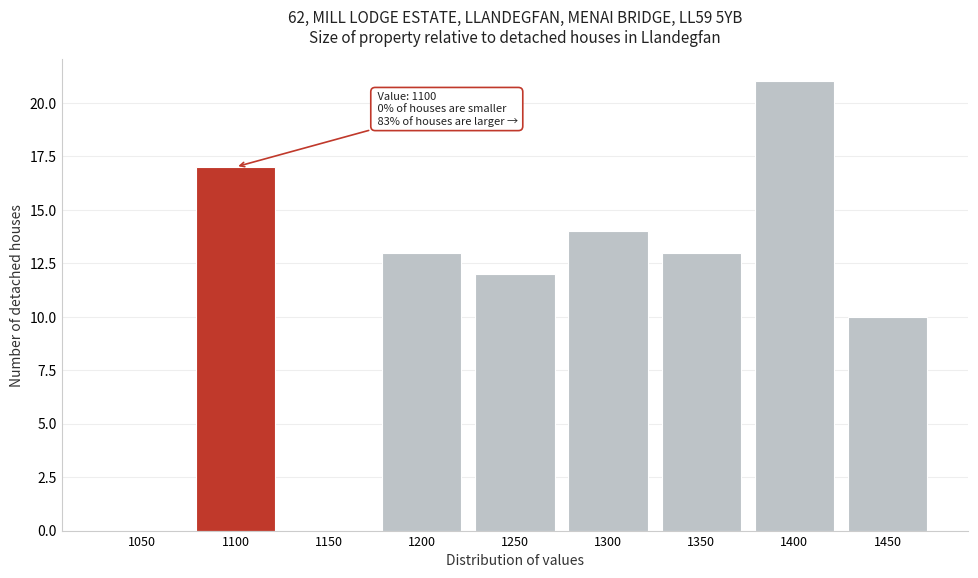

Reading left to right, list all the values displayed in this chart.

1050=0	1100=17	1150=0	1200=13	1250=12	1300=14	1350=13	1400=21	1450=10